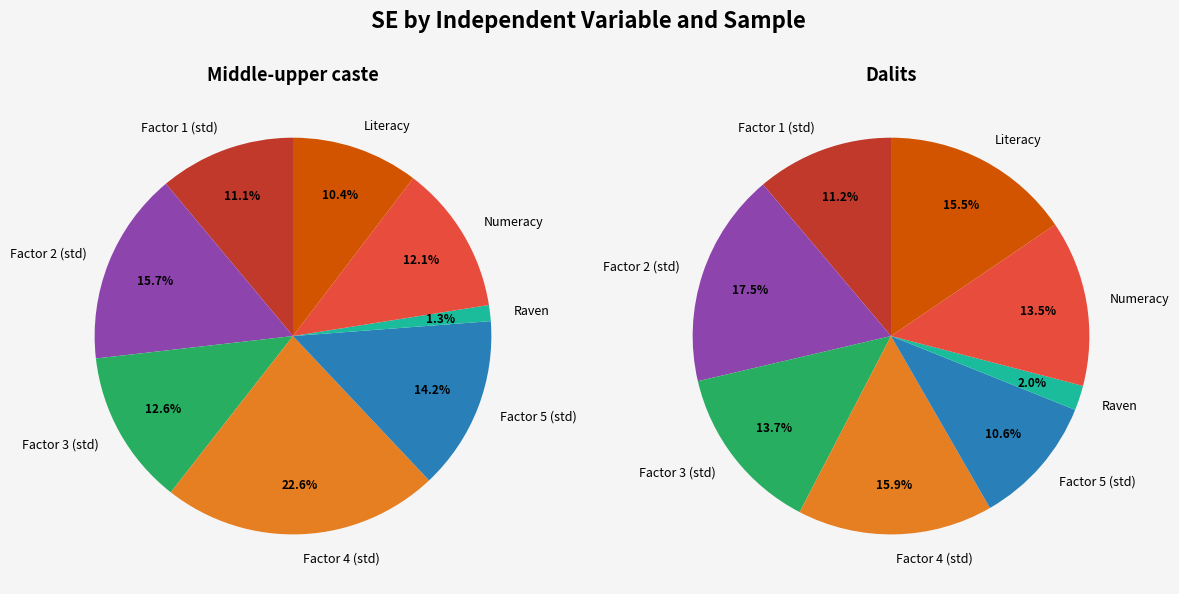

Is there a majority slice in this chart?

No